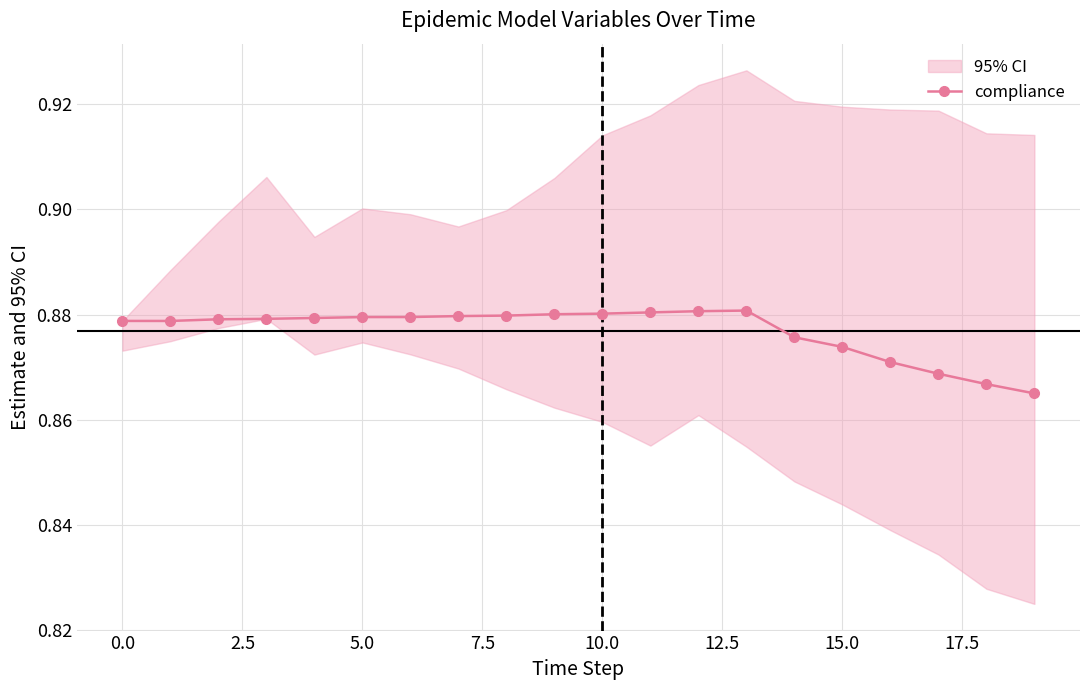

Reading left to right, list all the values displayed in this chart.

0.9	0.9	0.9	0.9	0.9	0.9	0.9	0.9	0.9	0.9	0.9	0.9	0.9	0.9	0.9	0.9	0.9	0.9	0.9	0.9